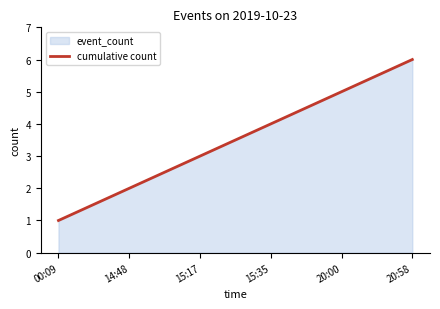

Reading left to right, transcribe all the data shown in this chart.

1	2	3	4	5	6